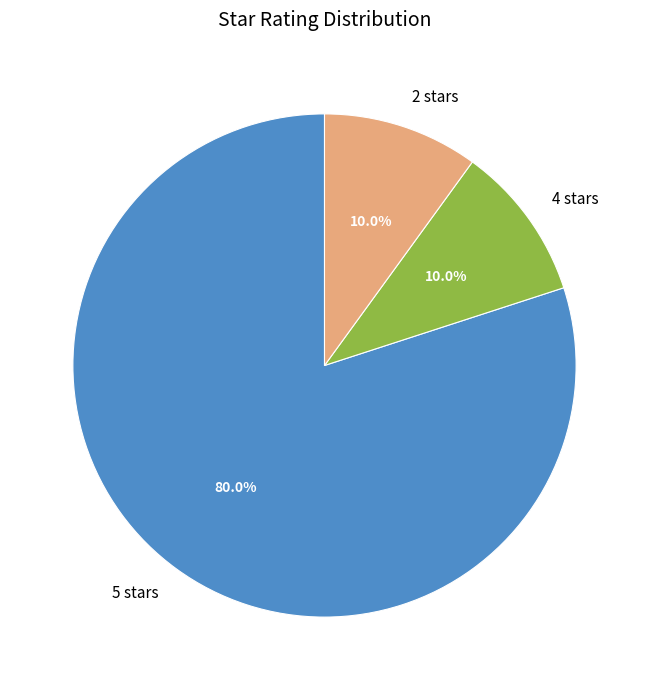

What is the largest slice in the pie chart?

5 stars